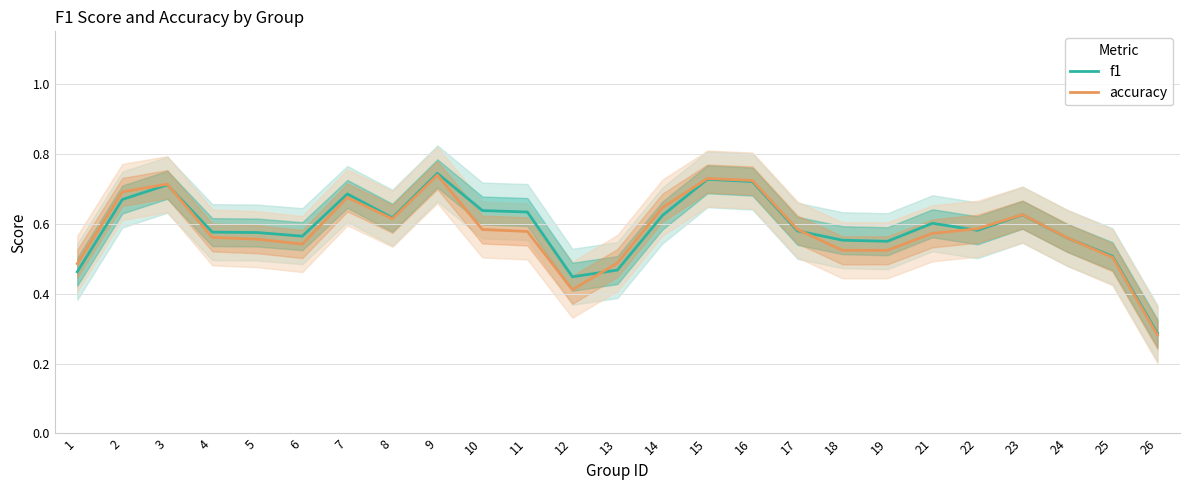

Reading left to right, transcribe all the data shown in this chart.

f1: 1=0.5	2=0.7	3=0.7	4=0.6	5=0.6	6=0.6	7=0.7	8=0.6	9=0.7	10=0.6	11=0.6	12=0.4	13=0.5	14=0.6	15=0.7	16=0.7	17=0.6	18=0.6	19=0.5	21=0.6	22=0.6	23=0.6	24=0.6	25=0.5	26=0.3
accuracy: 1=0.5	2=0.7	3=0.7	4=0.6	5=0.6	6=0.5	7=0.7	8=0.6	9=0.7	10=0.6	11=0.6	12=0.4	13=0.5	14=0.6	15=0.7	16=0.7	17=0.6	18=0.5	19=0.5	21=0.6	22=0.6	23=0.6	24=0.6	25=0.5	26=0.3